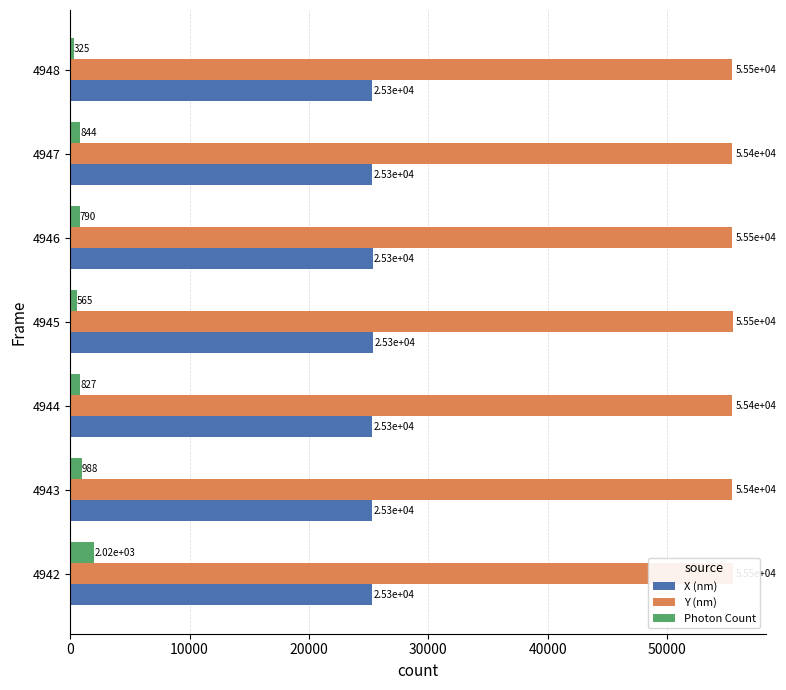

Which series changed the most between 4946 and 4948?

Photon Count